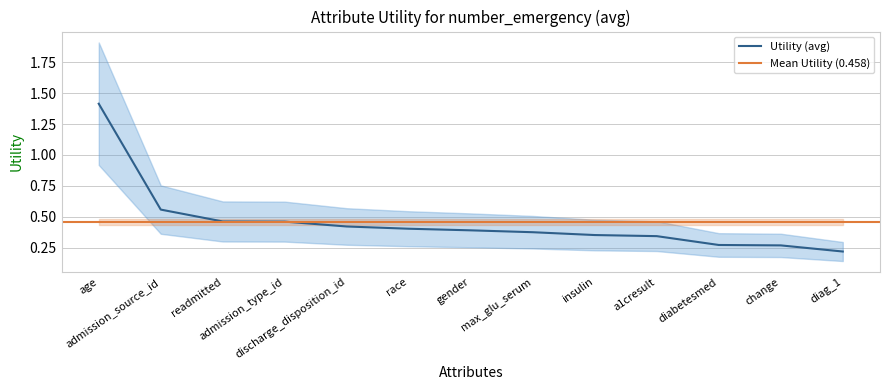

True or false: the data has more than 1 interior local peaks.

False